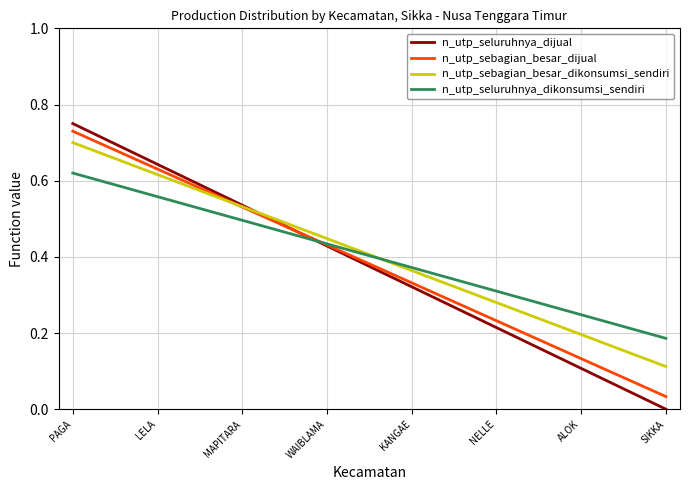

Which series has the largest range (max minus min)?

n_utp_seluruhnya_dijual